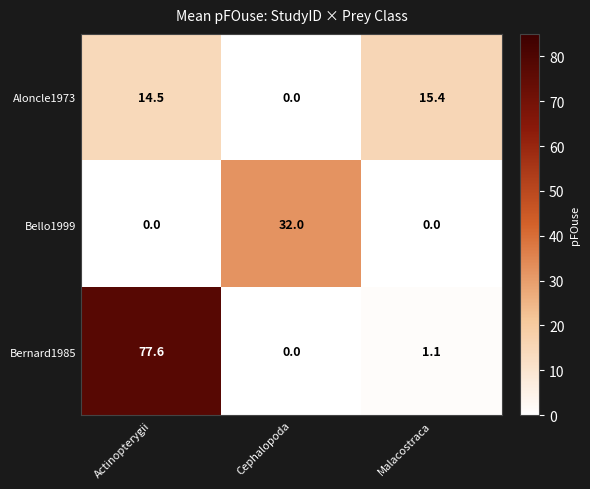

At how many categories does at least one series exceed 29?

2